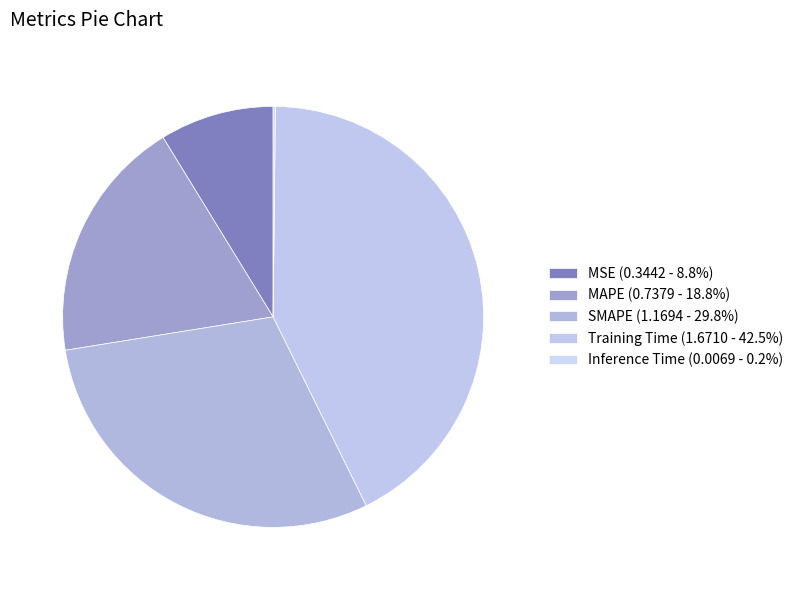

To the nearest percent, what portion does MAPE represent?

19%